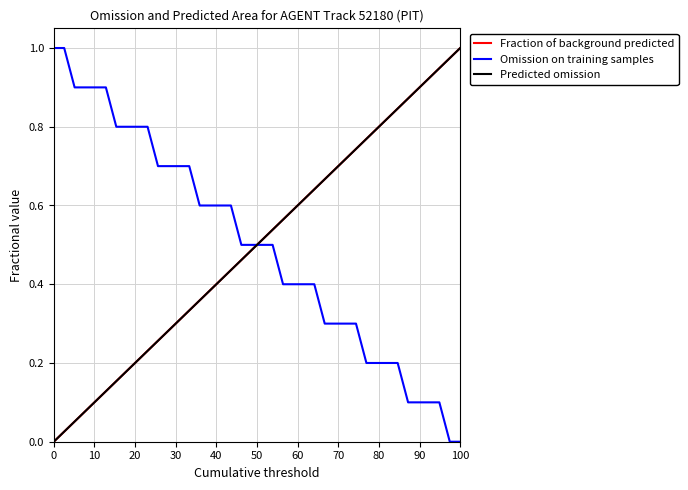

True or false: Fraction of background predicted and Omission on training samples intersect in this chart.

True